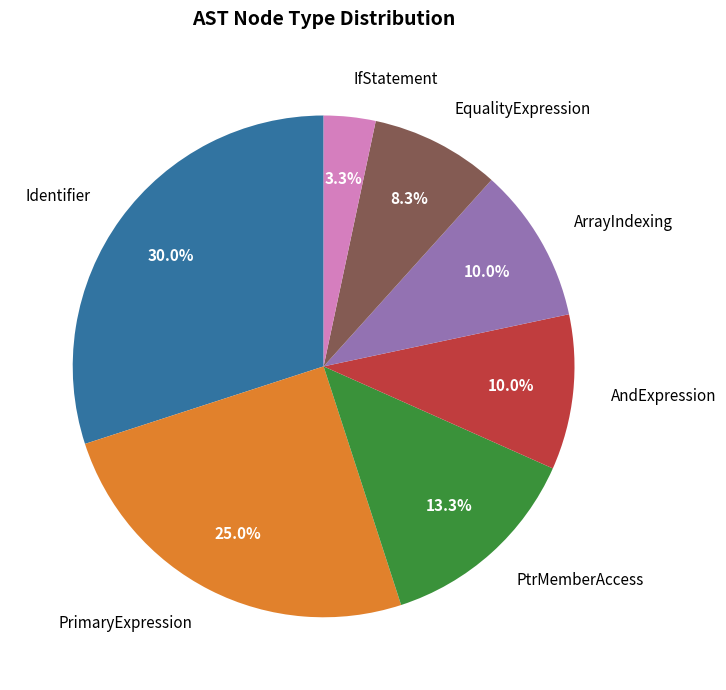

How many segments does this pie chart have?

7